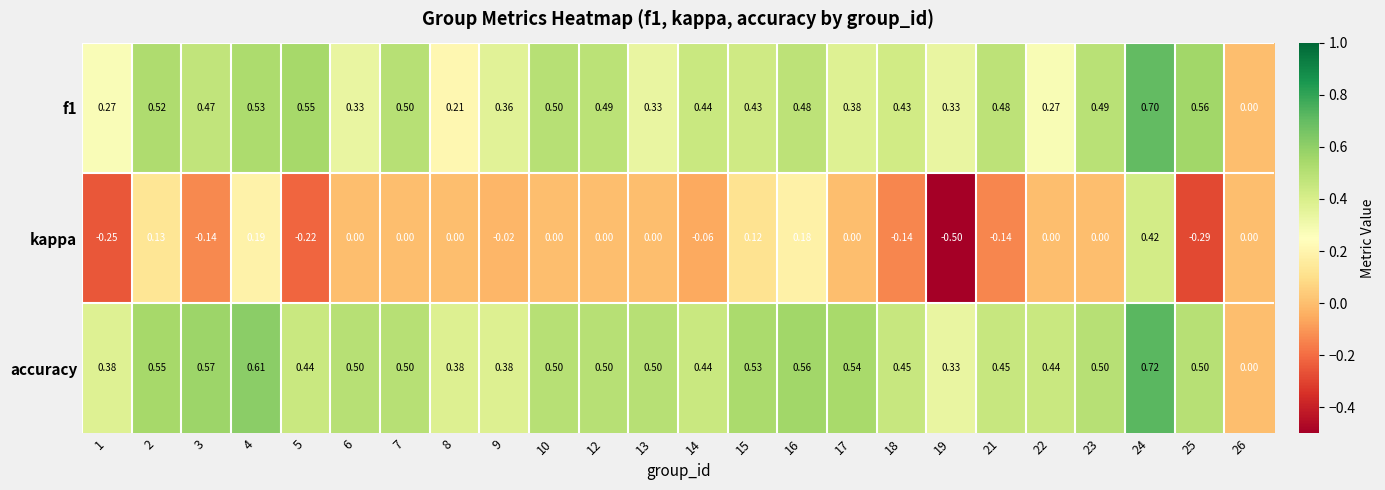

Which series has the largest range (max minus min)?

kappa